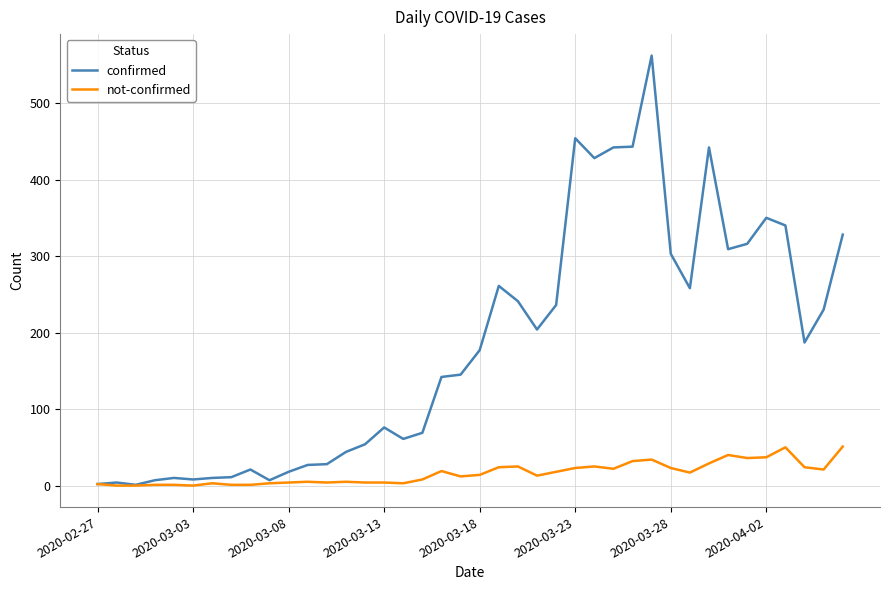

What is the highest value of the confirmed series?

562